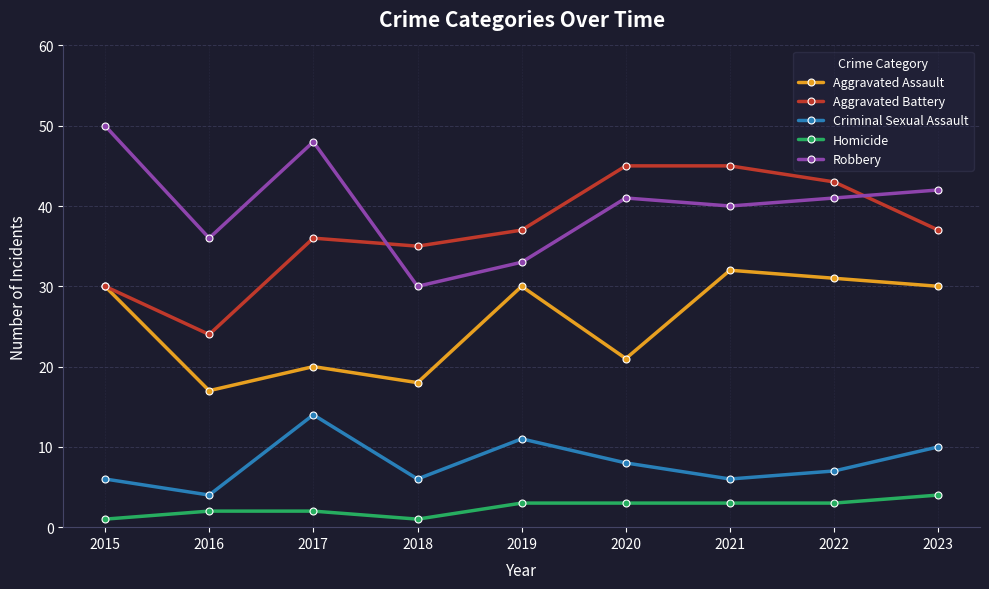

What is the sum of the Criminal Sexual Assault values at 2023 and 2019?

21